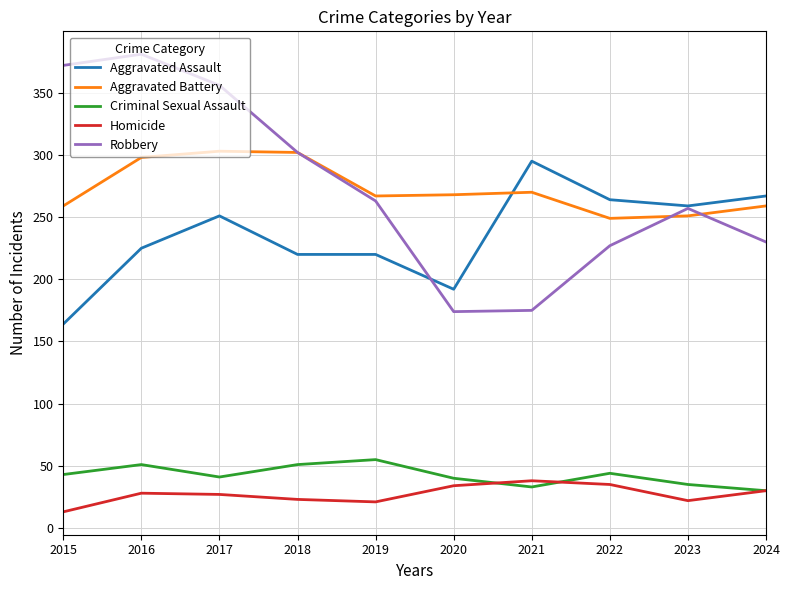

What are all the series names shown in the legend?

Aggravated Assault, Aggravated Battery, Criminal Sexual Assault, Homicide, Robbery